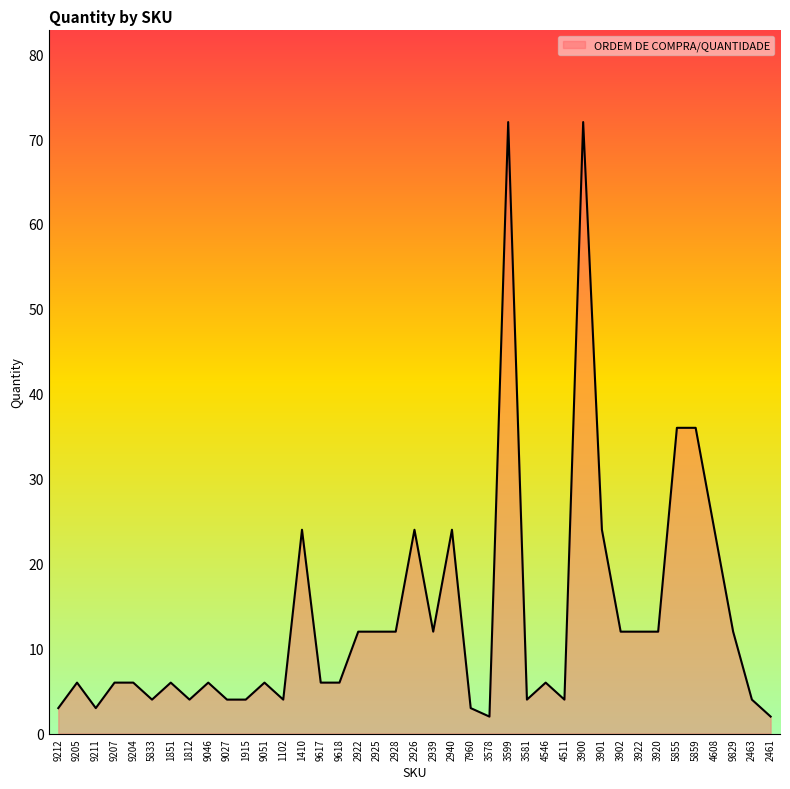

Reading left to right, what are all the values shown in this chart?

3	6	3	6	6	4	6	4	6	4	4	6	4	24	6	6	12	12	12	24	12	24	3	2	72	4	6	4	72	24	12	12	12	36	36	24	12	4	2